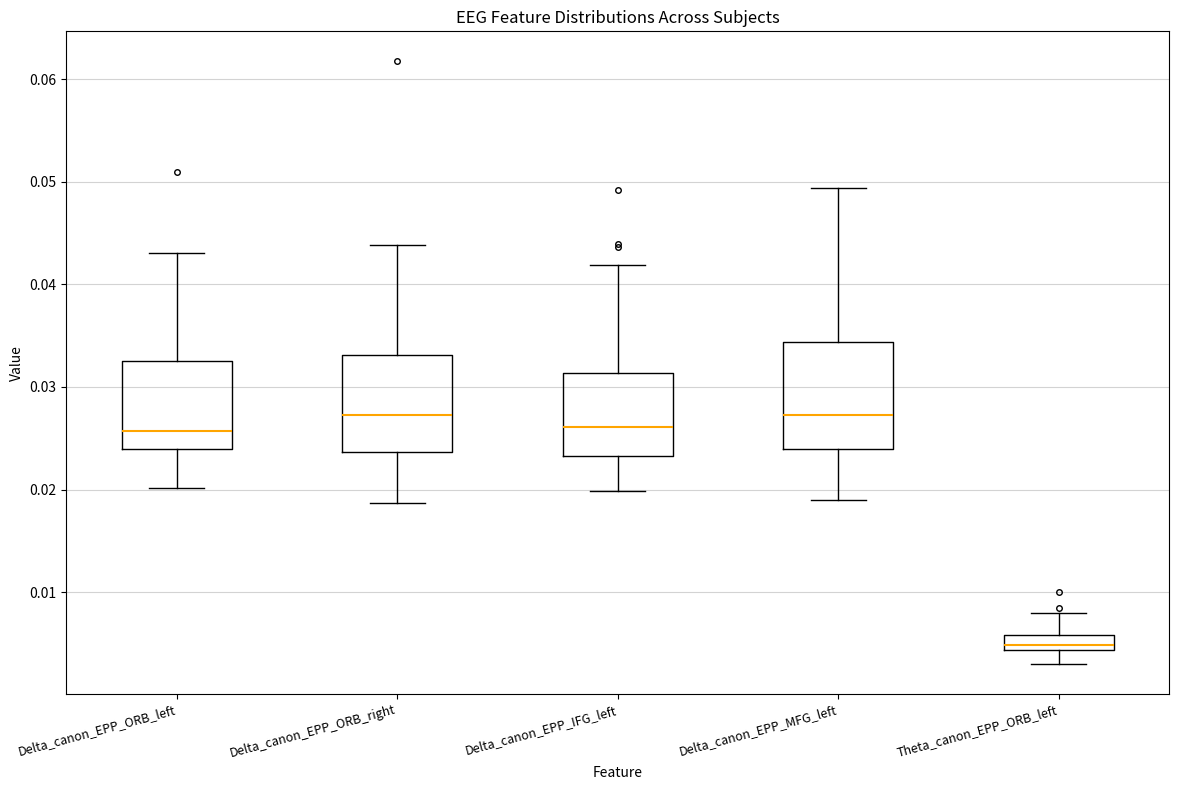

Which box's median line is the lowest?

Theta_canon_EPP_ORB_left